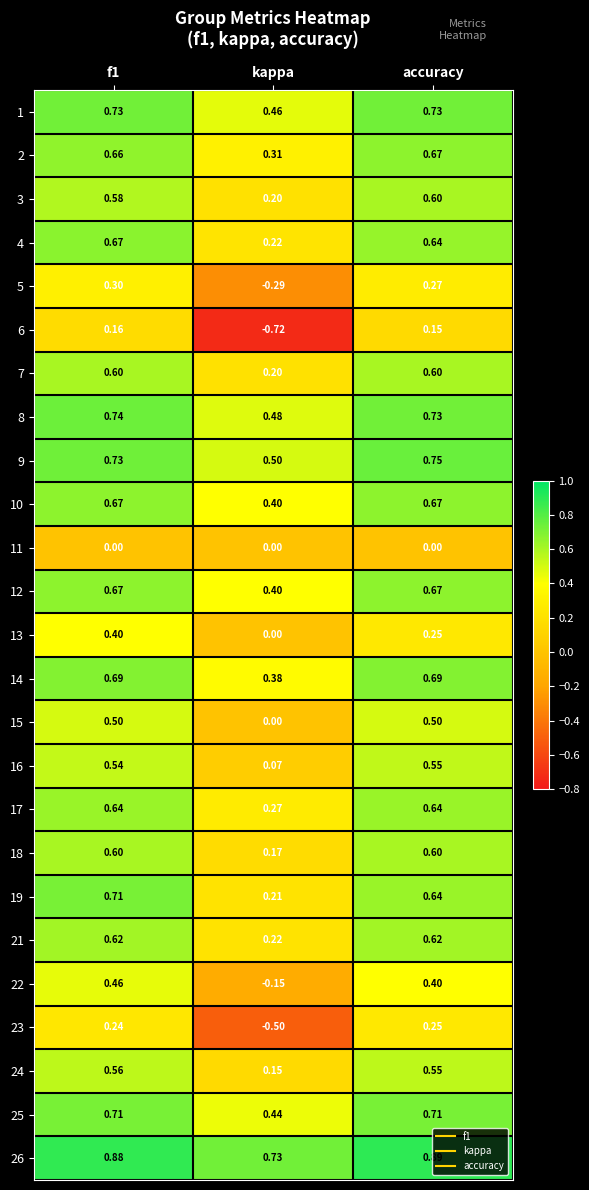

How many distinct data groups are displayed?

25